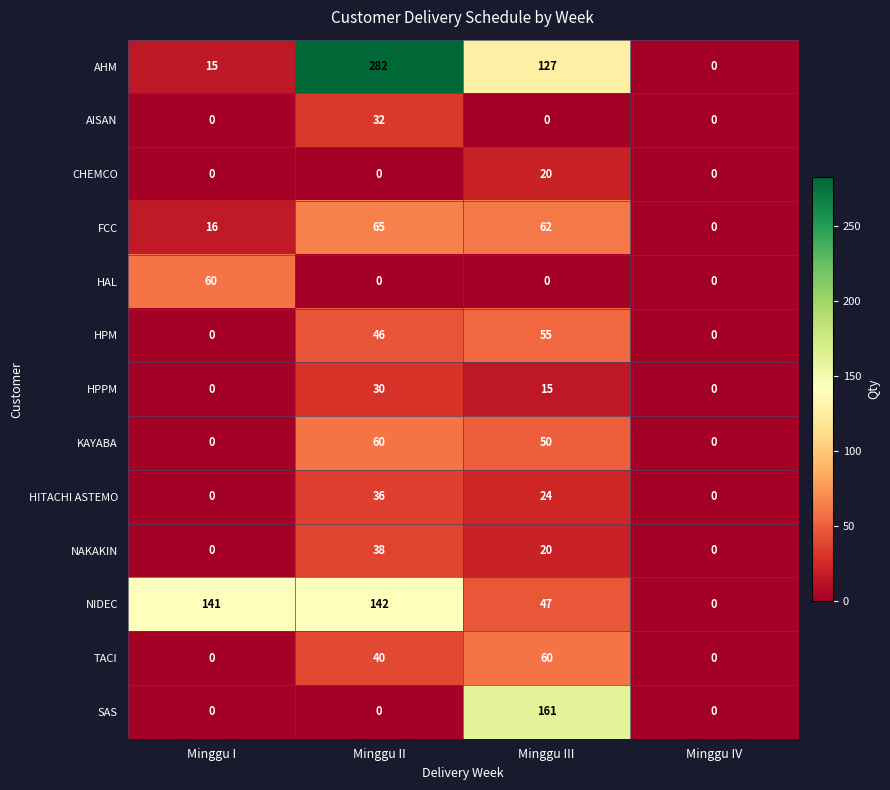

How many values in SAS are above zero?

1